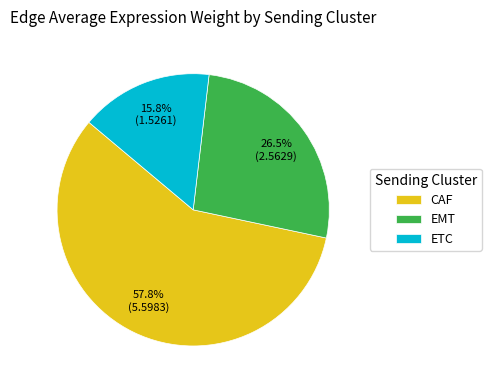

Which slice is the largest?

CAF